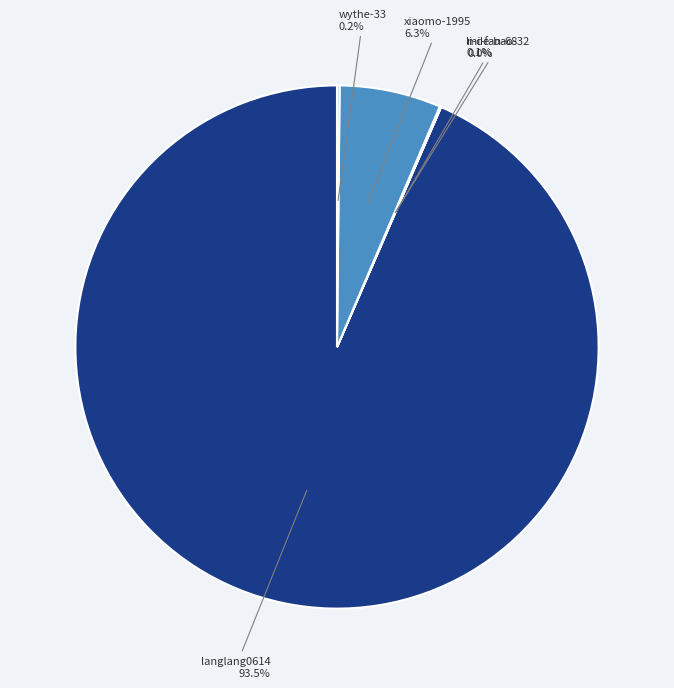

Which slice represents more than half of the pie?

langlang0614